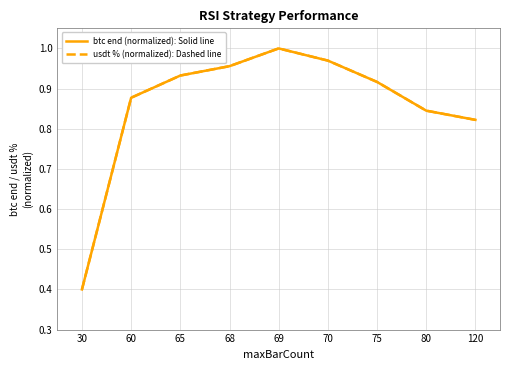

What is the total value across all series at 70?

1.9